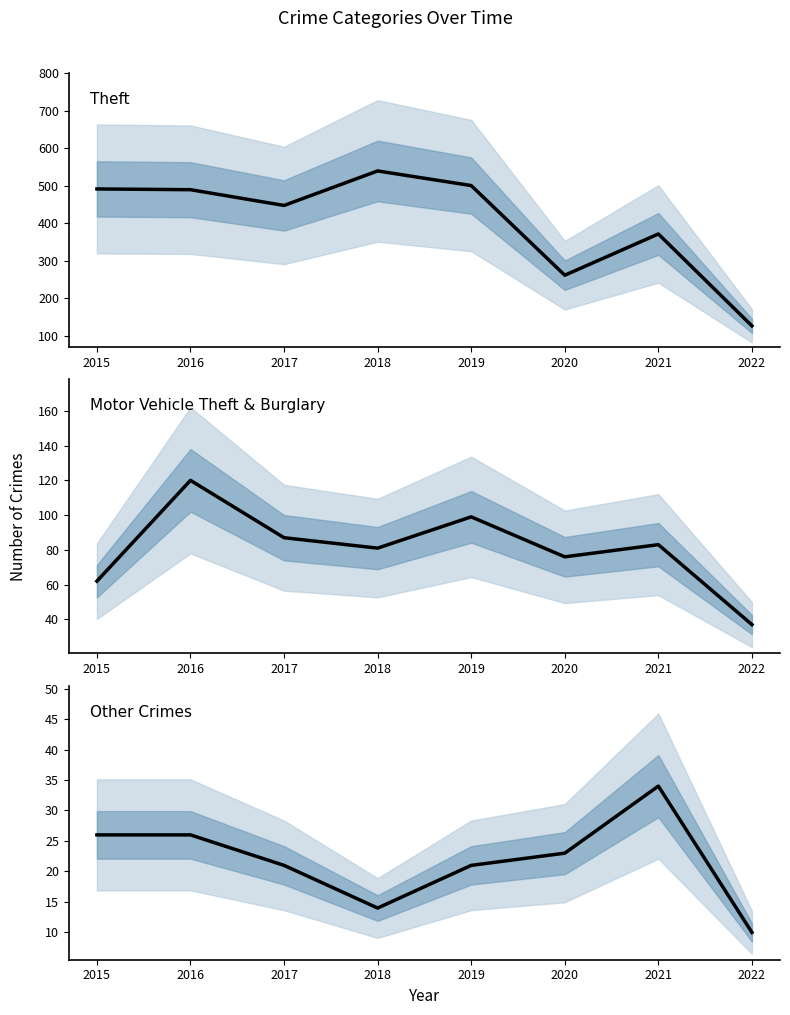

Which series has the largest range (max minus min)?

Theft